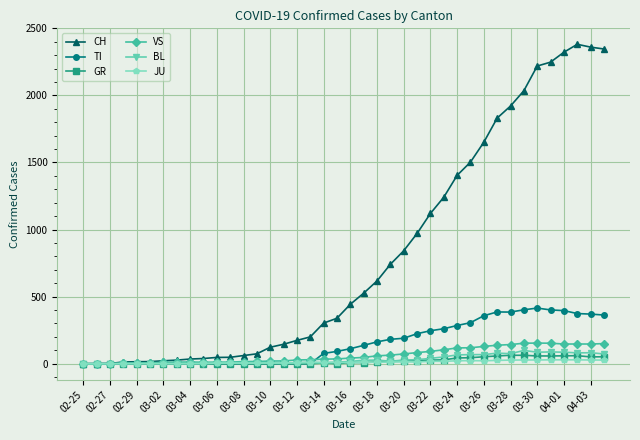

How many lines are shown in the chart?

6